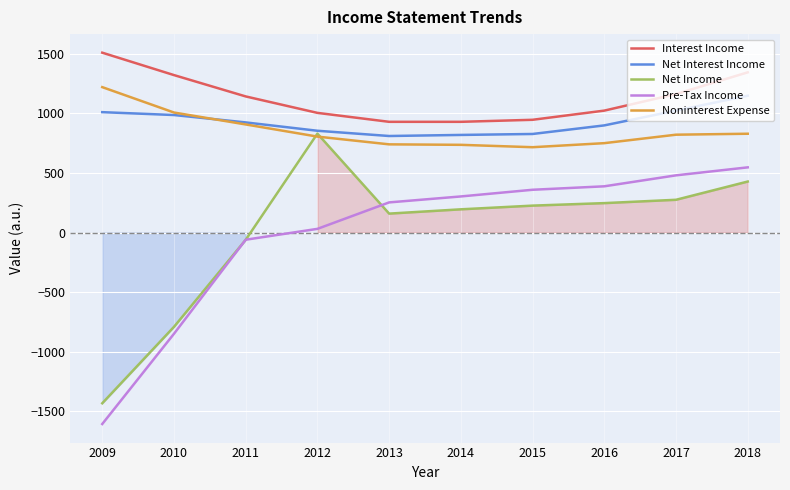

Count the number of data series in this chart.

5